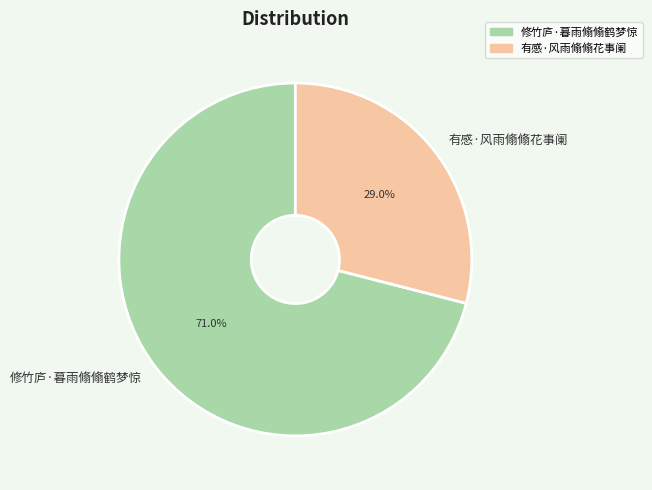

True or false: 有感·风雨翛翛花事阑 accounts for 29% of the total.

True